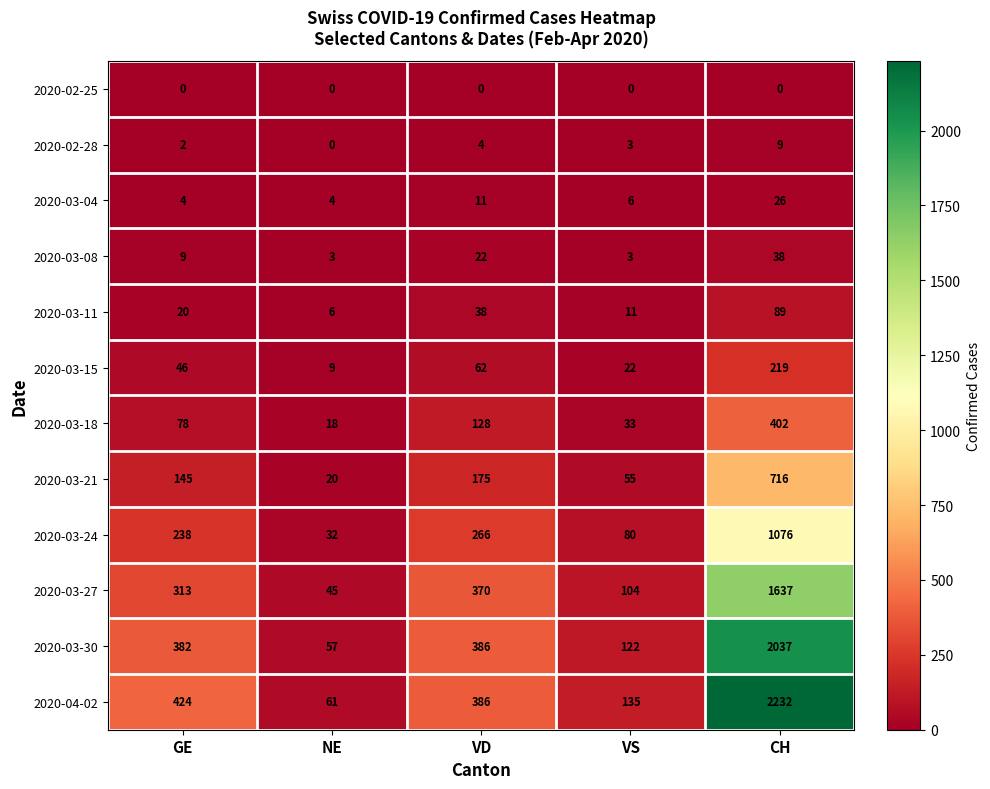

Which series has the largest range (max minus min)?

2020-04-02